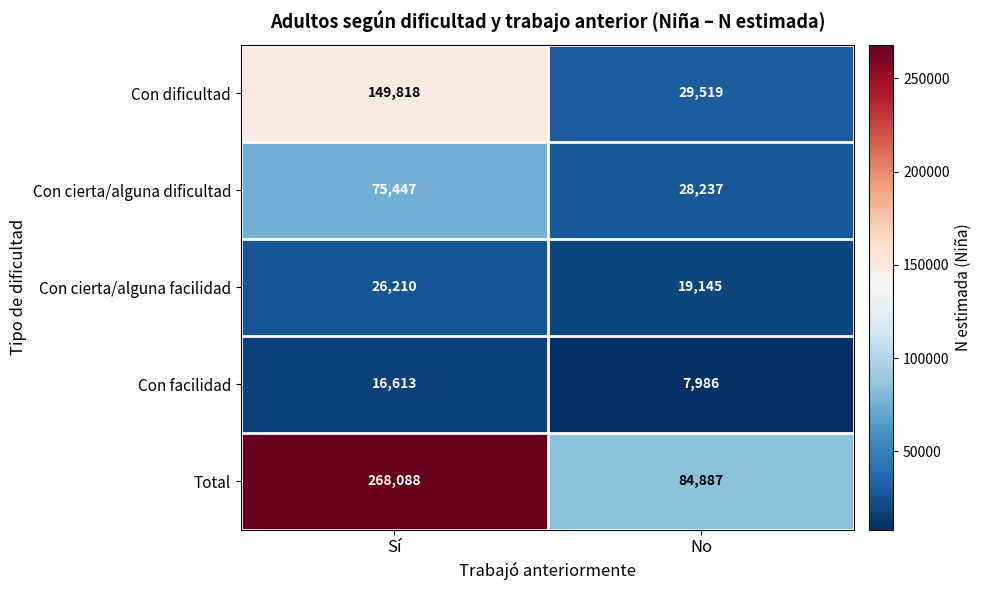

What is the approximate value of Con cierta/alguna dificultad at No, to the nearest 50?

28250